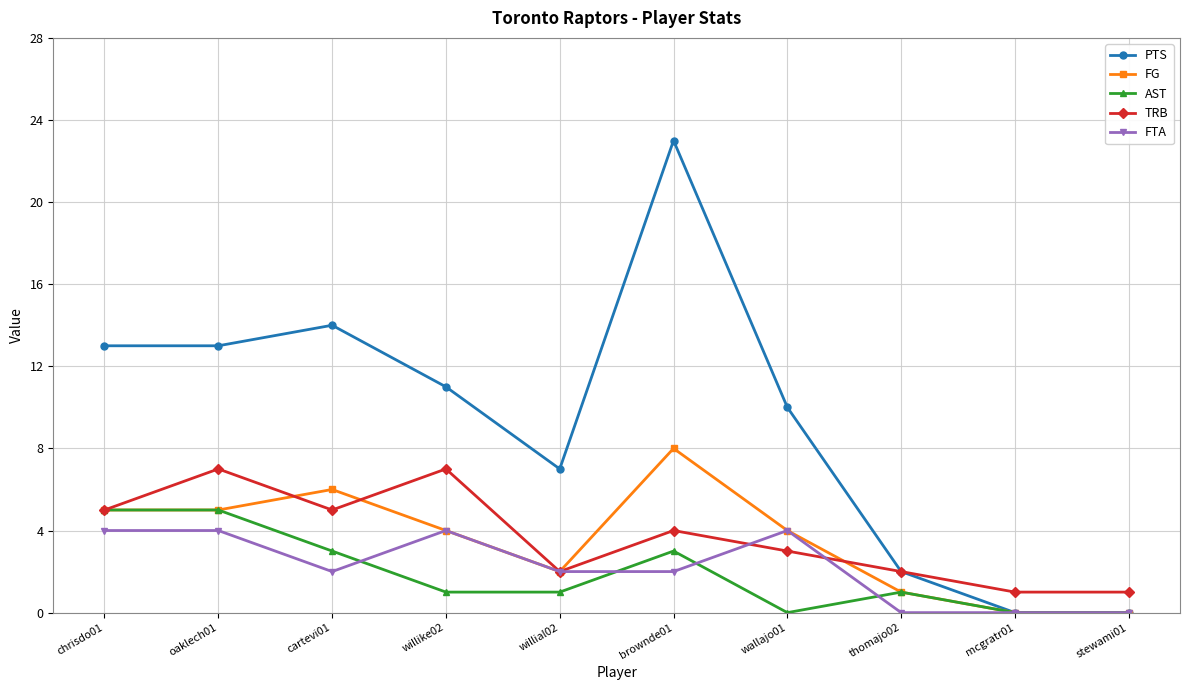

The TRB series shows 11 at willike02. True or false?

False